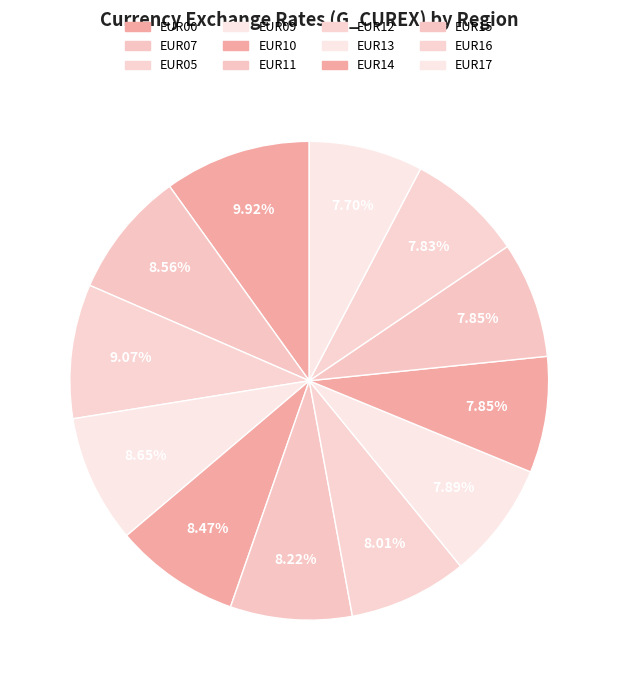

Count the number of slices in the pie.

12